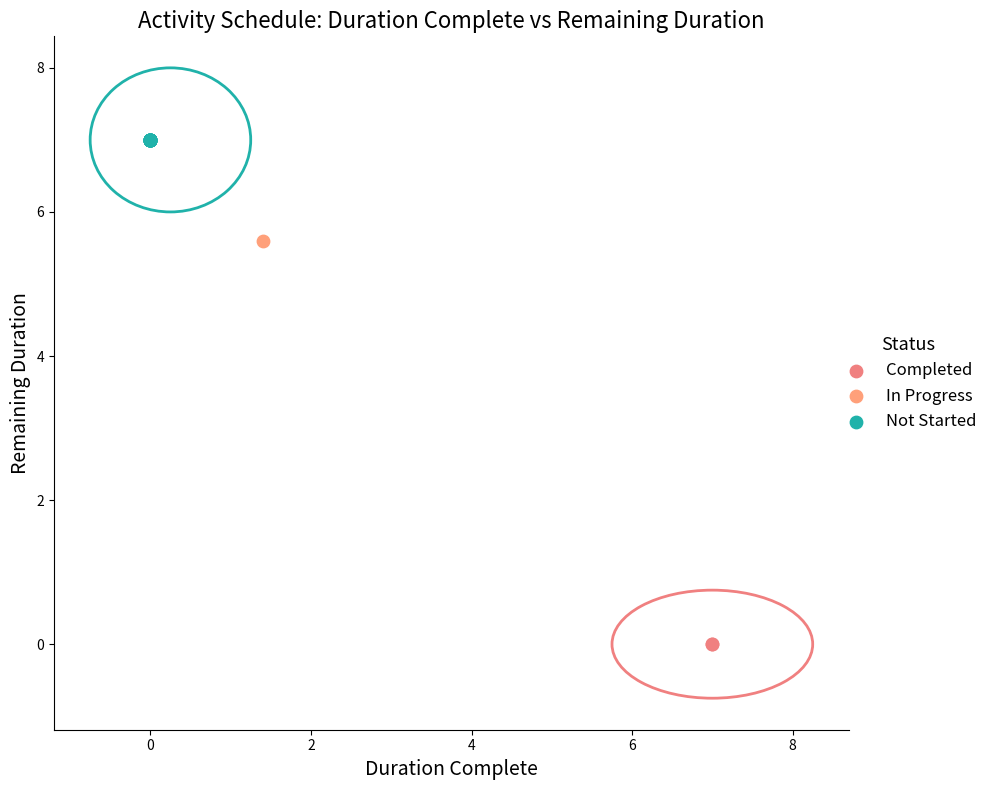

What are all the series names shown in the legend?

Completed, In Progress, Not Started